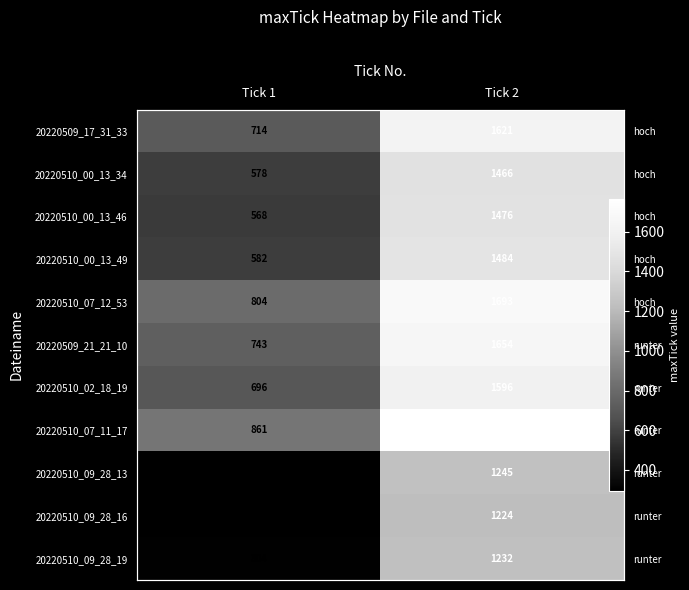

Count the 20220510_02_18_19 values in the range 696 to 1596.

2